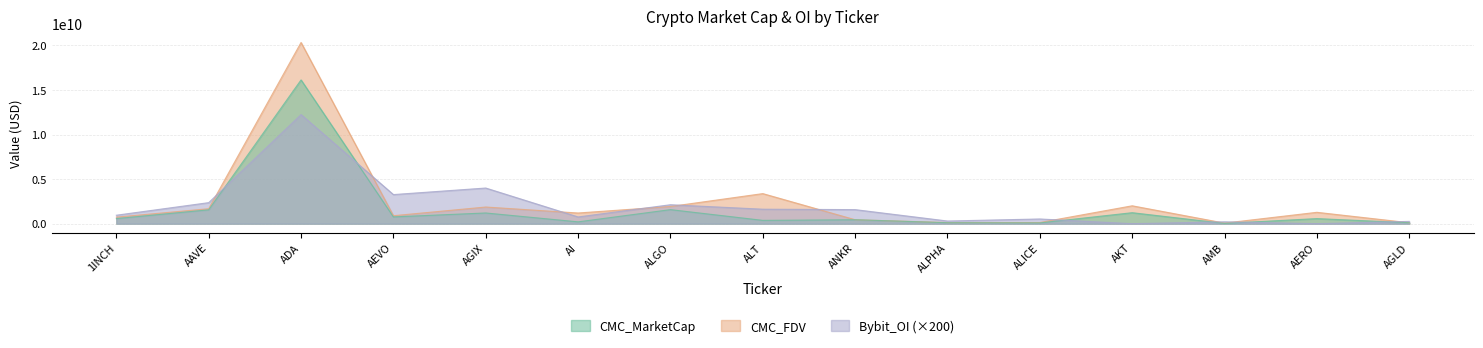

Read the CMC_FDV value at 1INCH.

732350230.1